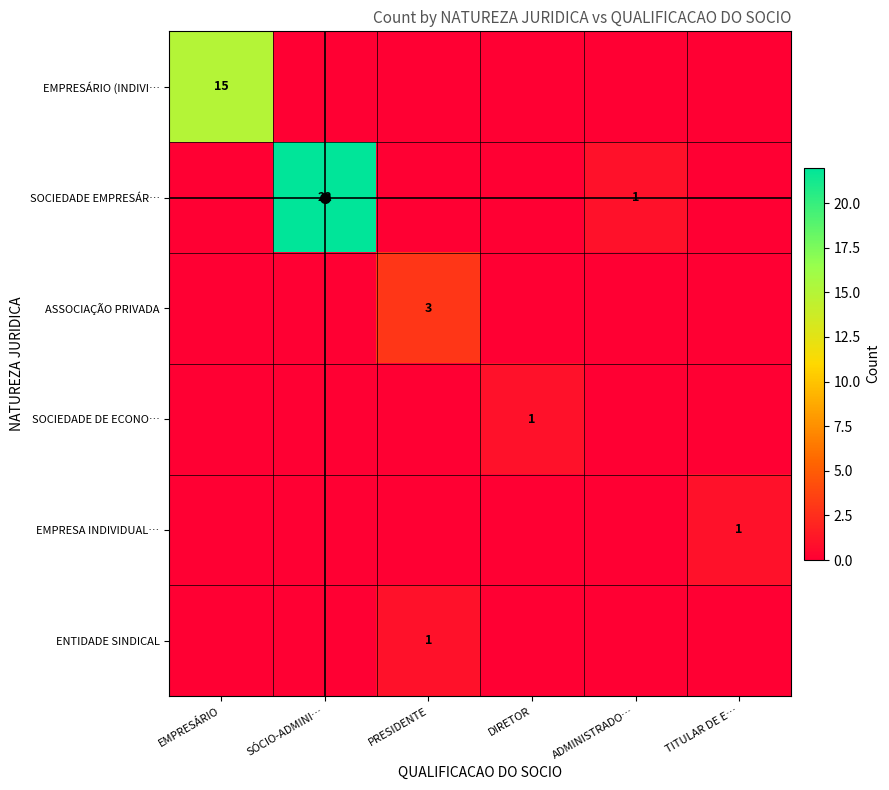

What is the maximum value shown in the chart?

22